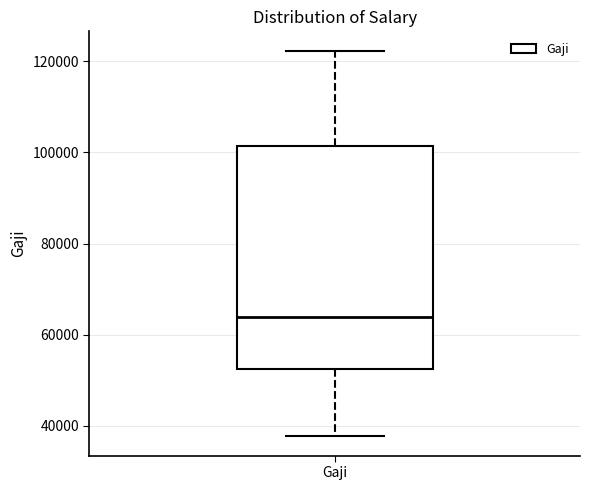

Transcribe this box plot: give where the median line is, the range the box spans, and where the two whiskers end, as read against the y-axis. The values are not printed on the chart, so give them approximately, as read against the axis.

median 64000, box 52000 to 102000, whiskers 38000 to 122000